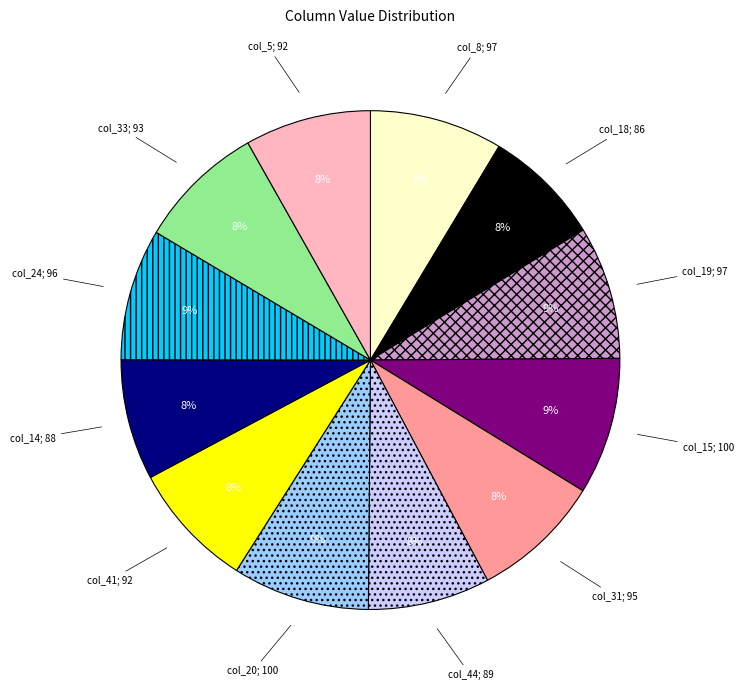

To the nearest percent, what is the average slice percentage?

8%